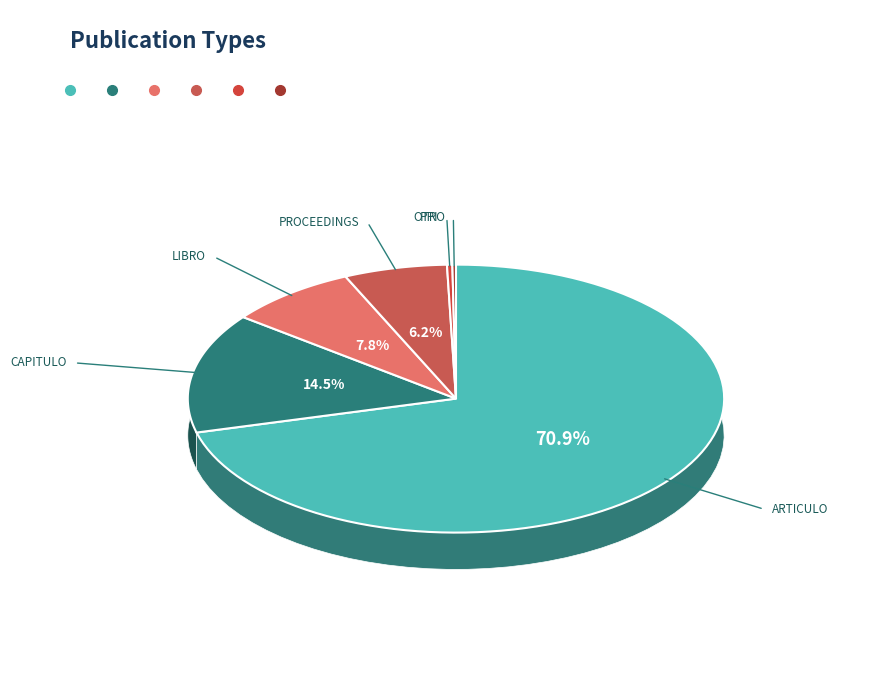

Which category has the biggest portion of the pie?

ARTICULO